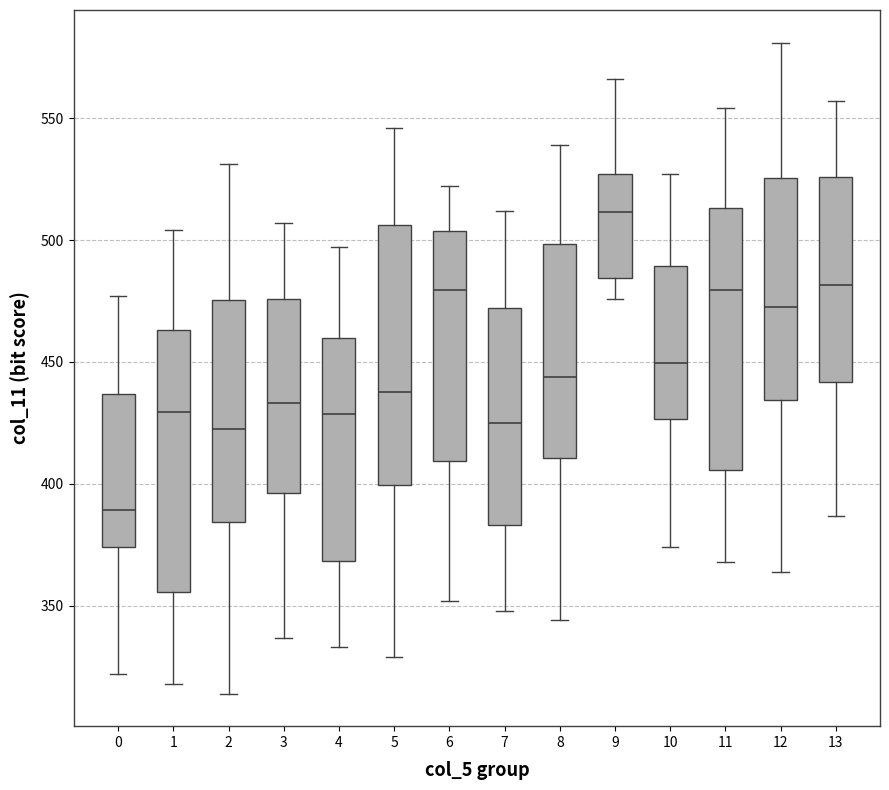

Reading left to right, read every box against the y-axis: the position of its median line, the range the box covers, and the ends of its whiskers. The values are not printed on the chart, so give them approximately, as read against the axis.

0: median 390, box 375 to 435, whiskers 320 to 475
1: median 430, box 355 to 465, whiskers 320 to 505
2: median 425, box 385 to 475, whiskers 315 to 530
3: median 435, box 395 to 475, whiskers 335 to 505
4: median 430, box 370 to 460, whiskers 335 to 495
5: median 440, box 400 to 505, whiskers 330 to 545
6: median 480, box 410 to 505, whiskers 350 to 520
7: median 425, box 385 to 470, whiskers 350 to 510
8: median 445, box 410 to 500, whiskers 345 to 540
9: median 510, box 485 to 525, whiskers 475 to 565
10: median 450, box 425 to 490, whiskers 375 to 525
11: median 480, box 405 to 515, whiskers 370 to 555
12: median 475, box 435 to 525, whiskers 365 to 580
13: median 480, box 440 to 525, whiskers 385 to 555